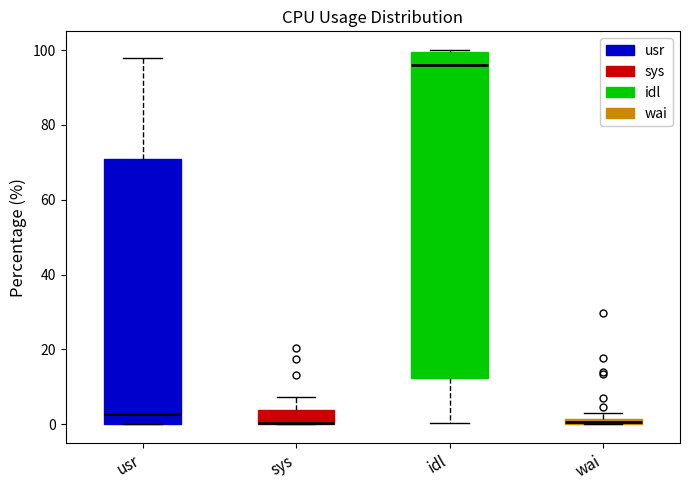

Comparing the boxes themselves (not the whiskers), which one is the tallest?

idl